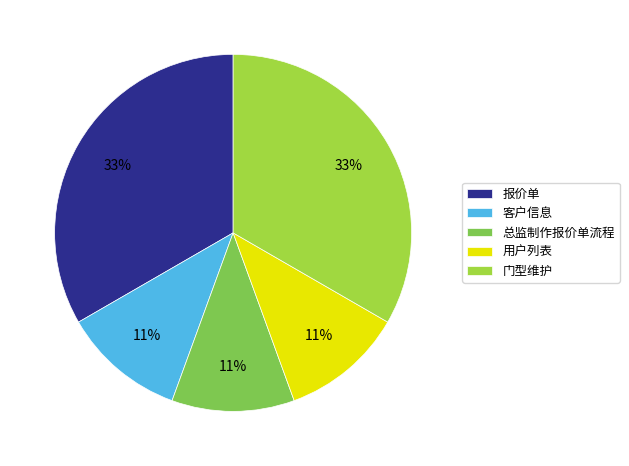

Does any single category account for the majority?

No